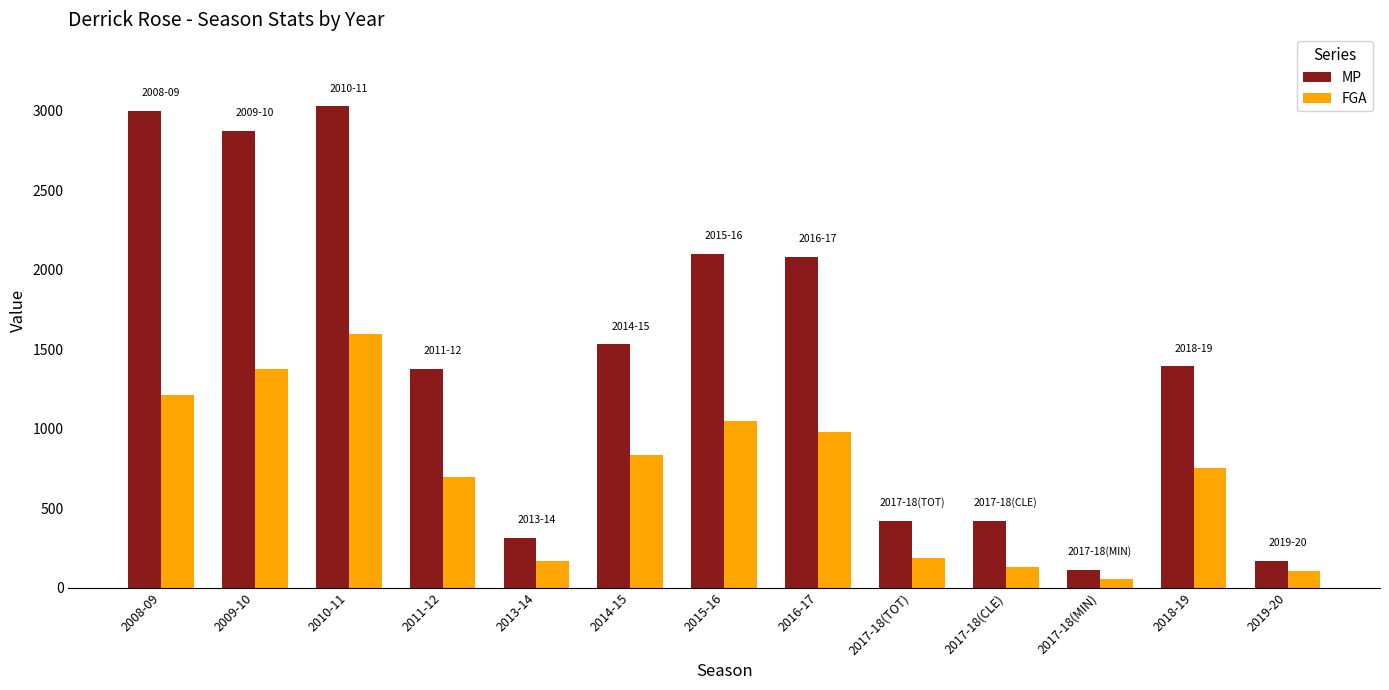

Reading left to right, transcribe all the data shown in this chart.

MP: 2008-09=3000	2009-10=2871	2010-11=3026	2011-12=1375	2013-14=311	2014-15=1530	2015-16=2097	2016-17=2082	2017-18(TOT)=420	2017-18(CLE)=420	2017-18(MIN)=112	2018-19=1392	2019-20=170
FGA: 2008-09=1208	2009-10=1373	2010-11=1597	2011-12=695	2013-14=164	2014-15=835	2015-16=1048	2016-17=977	2017-18(TOT)=186	2017-18(CLE)=132	2017-18(MIN)=54	2018-19=753	2019-20=102